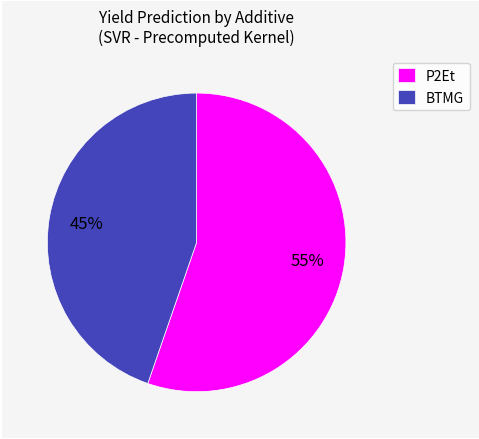

Between P2Et and BTMG, which is larger?

P2Et